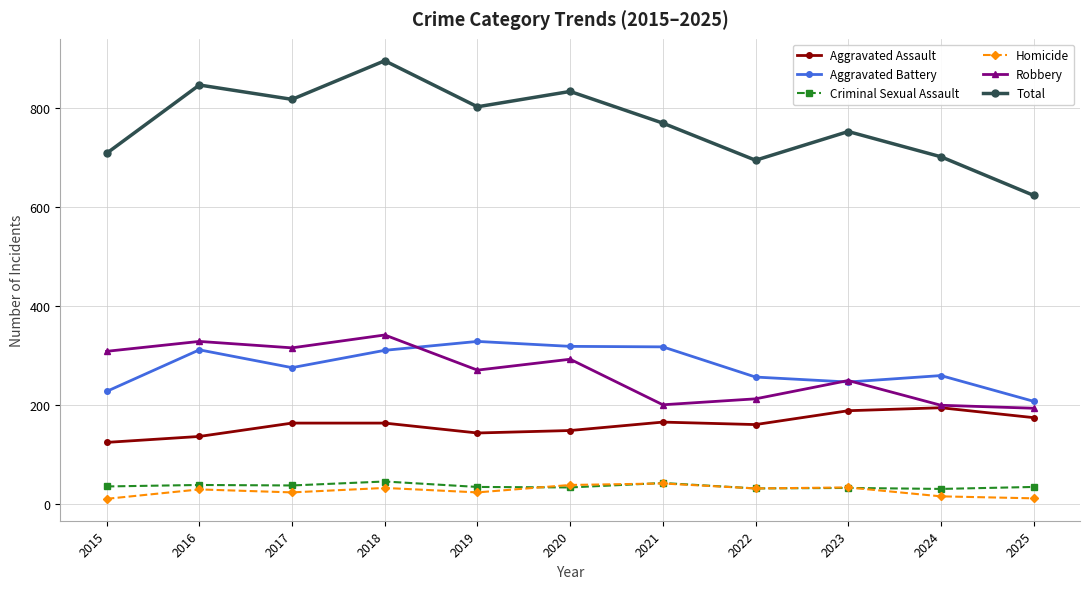

At which category is the sum across all series the highest?

2018